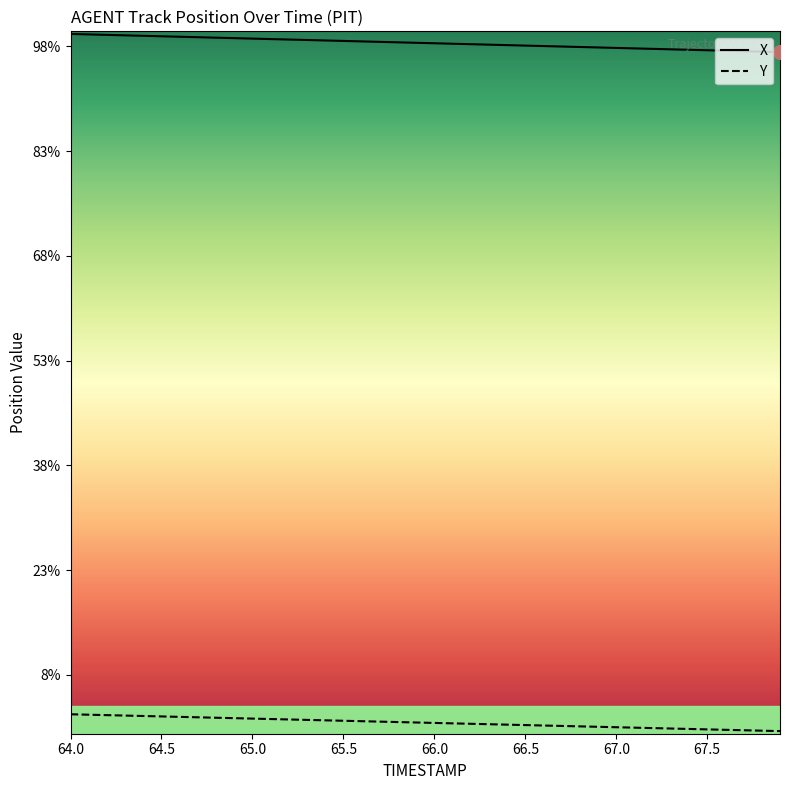

Is this an area chart (filled region under the line)?

No